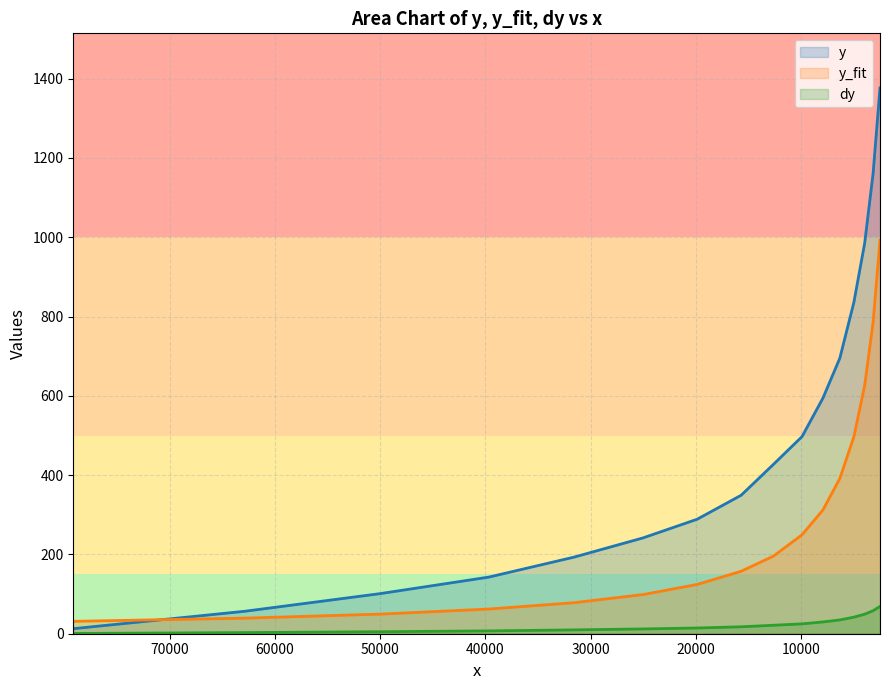

What is the value of the y point at the 3rd from the left?

101.2